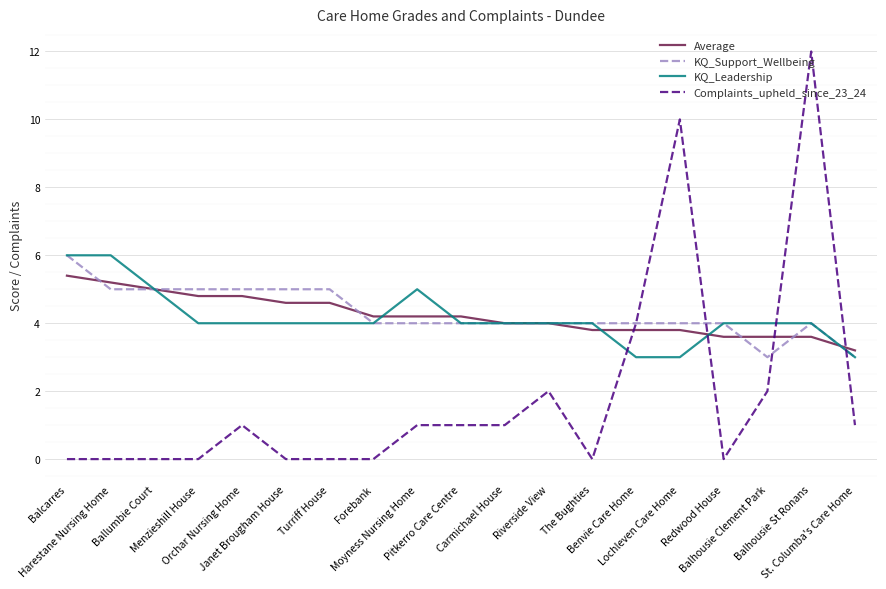

Which series has the largest range (max minus min)?

Complaints_upheld_since_23_24